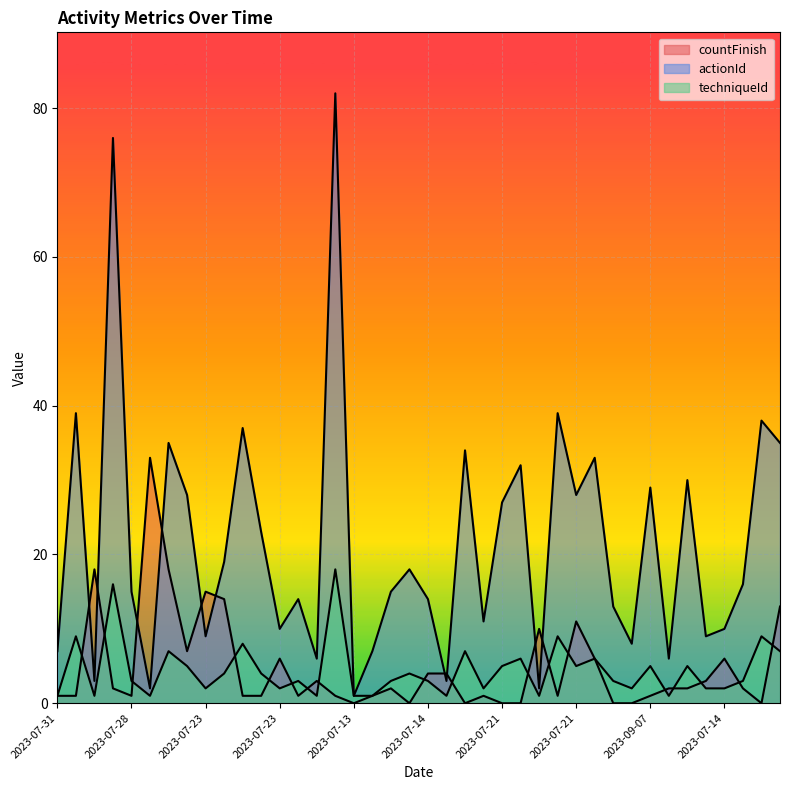

True or false: actionId has a value of 10 at 2023-07-31.

False